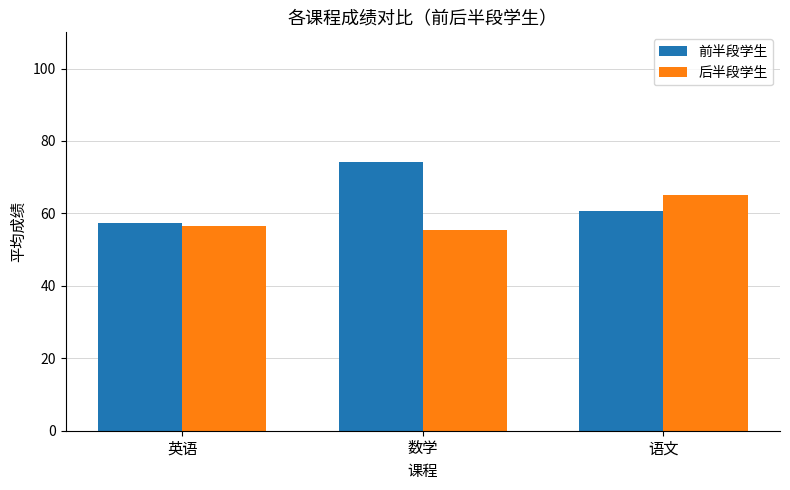

What position from the right is 英语?

3